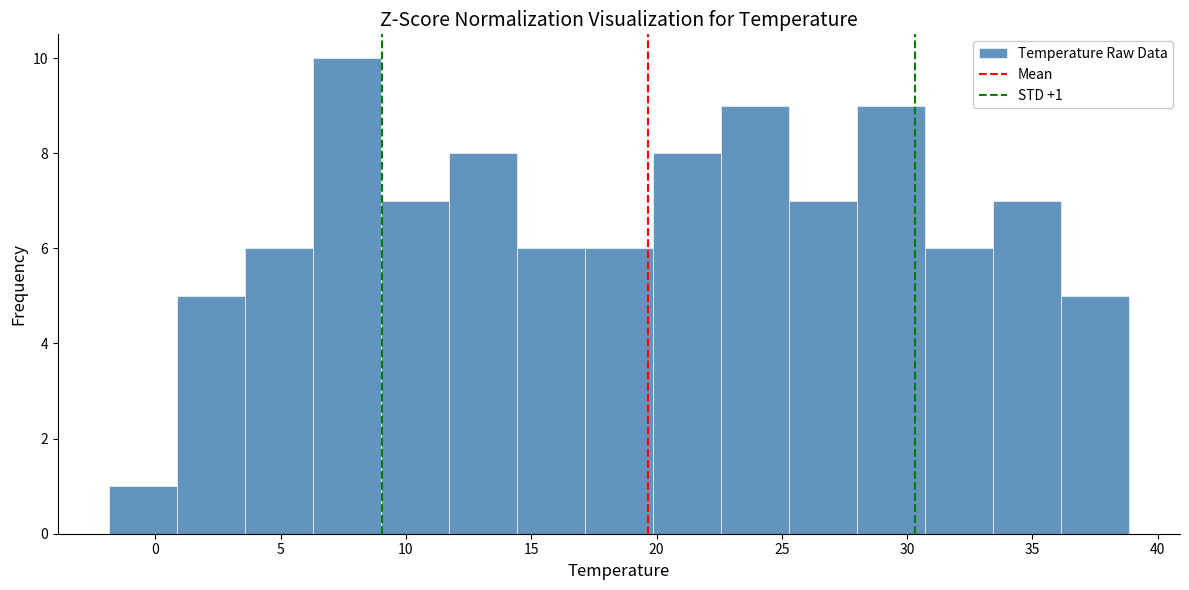

Which range on the x-axis has the tallest bar?

6.5 to 9.0